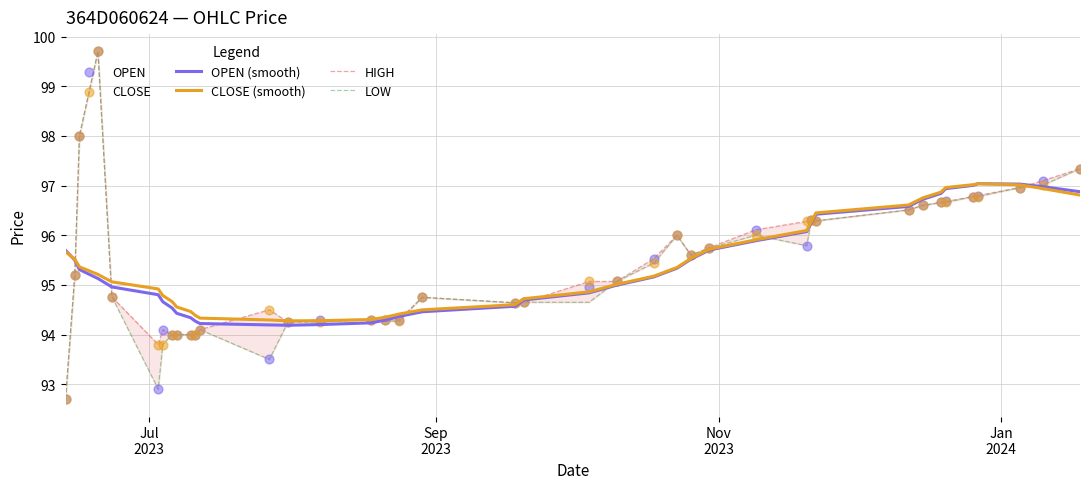

What is the maximum value for CLOSE (smooth)?

97.0